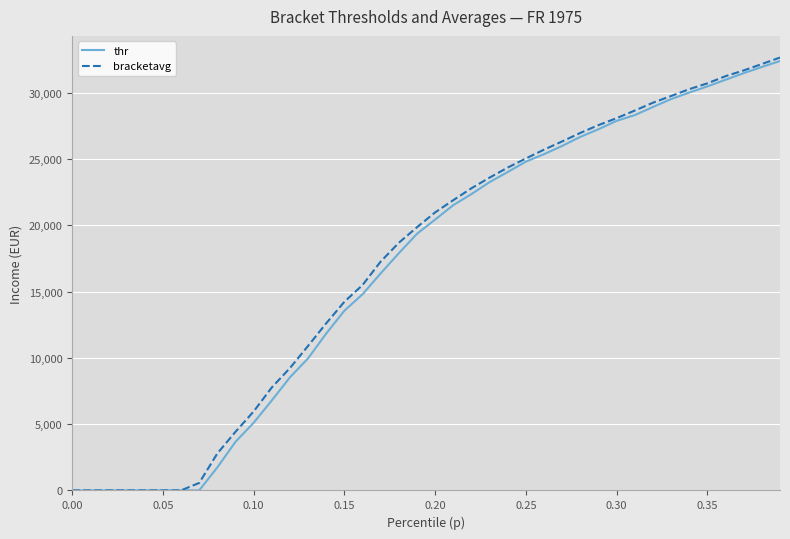

How many values in the thr series exceed 20434?

20